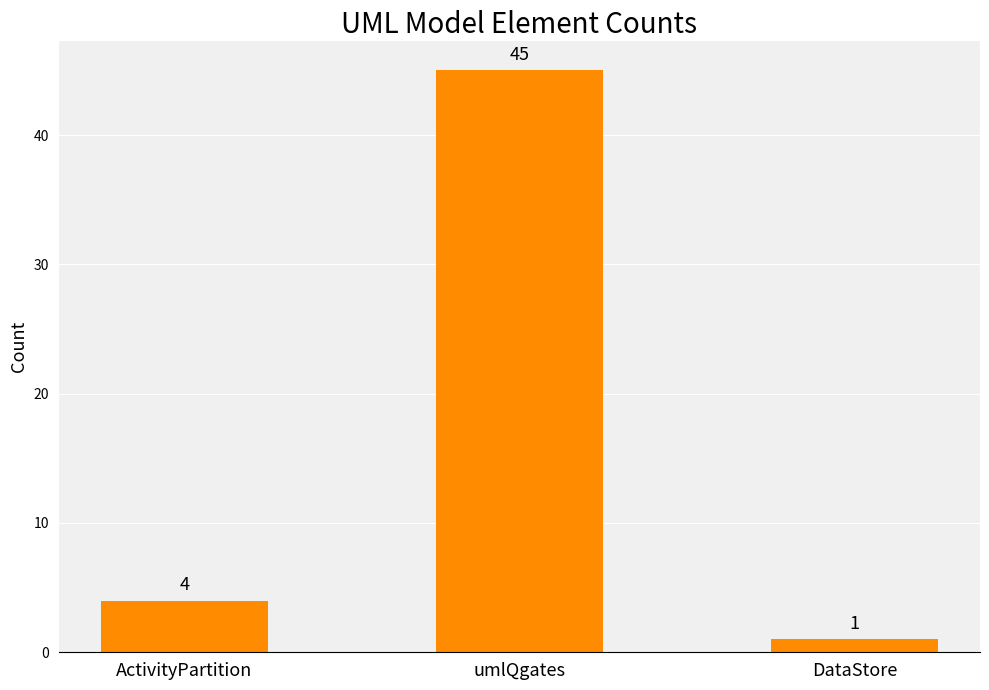

What is the greatest value displayed?

45